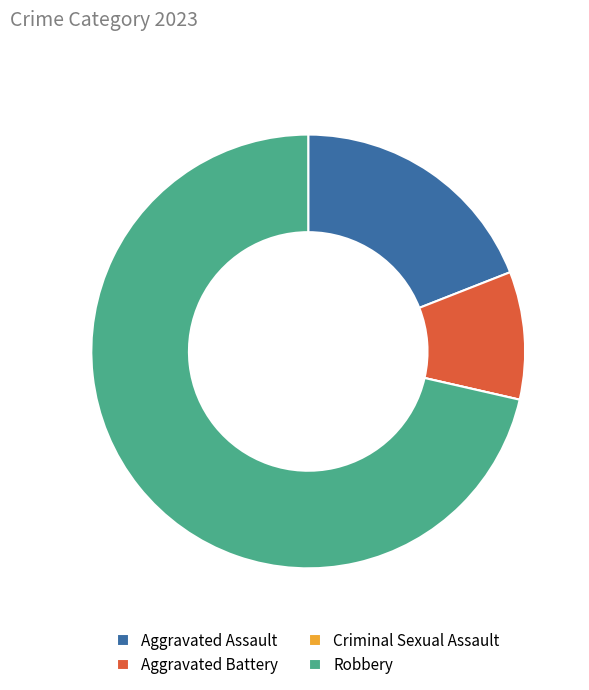

What is the largest slice in the pie chart?

Robbery